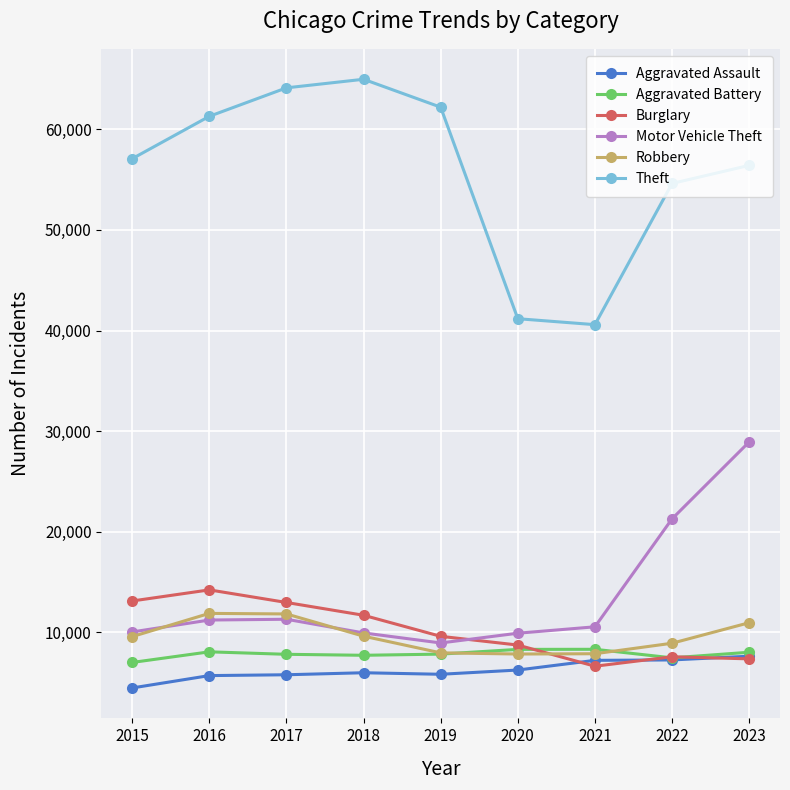

Which series changed the most between 2020 and 2023?

Motor Vehicle Theft